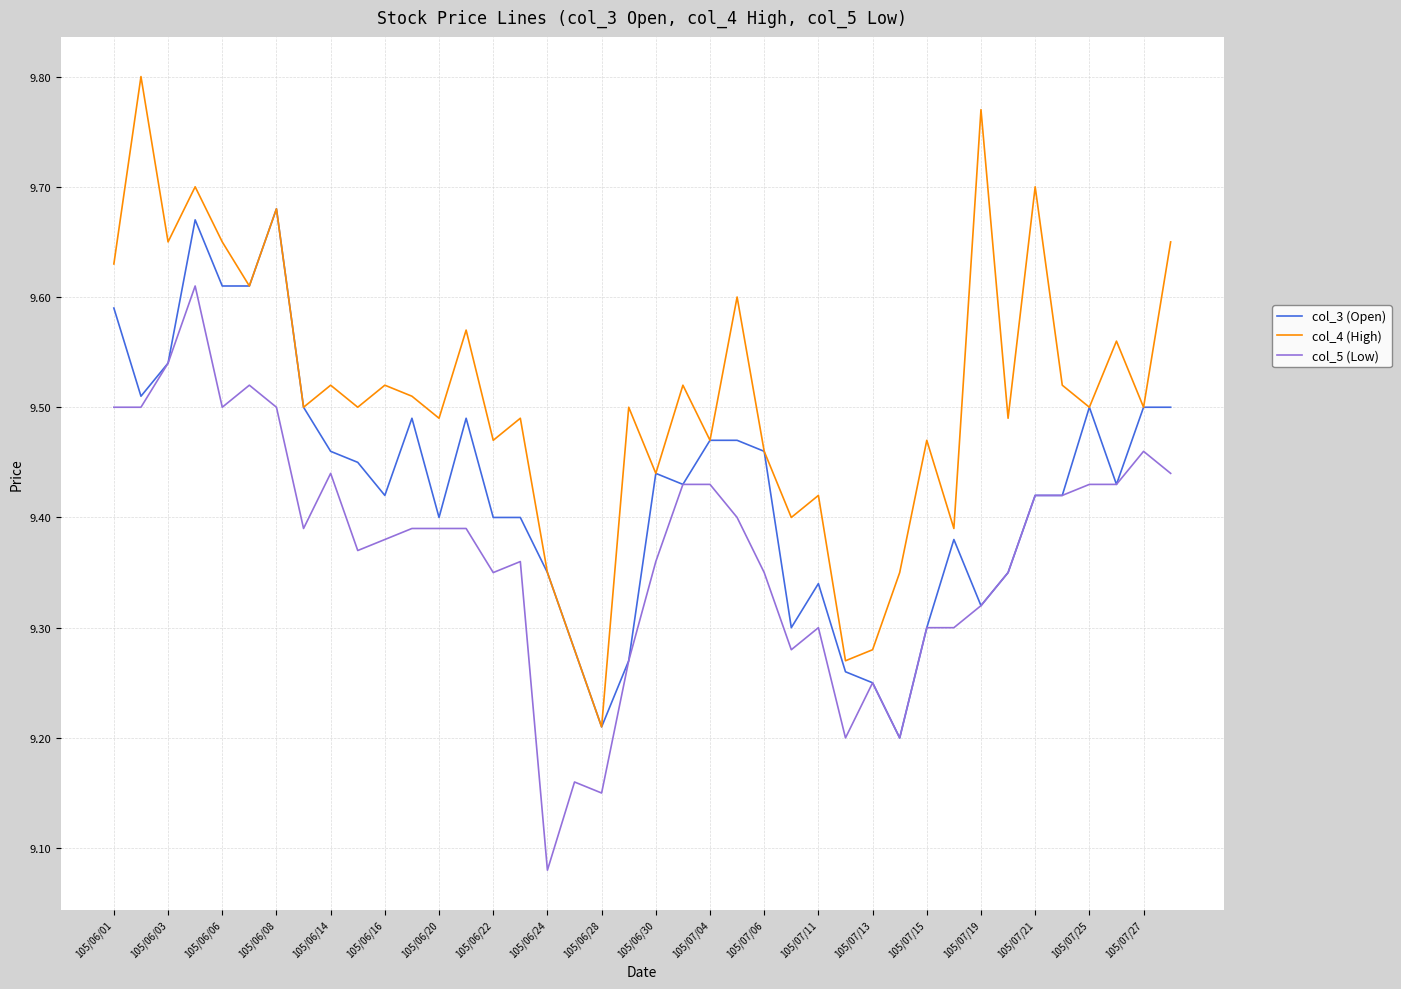

Count the number of categories in the chart.

40